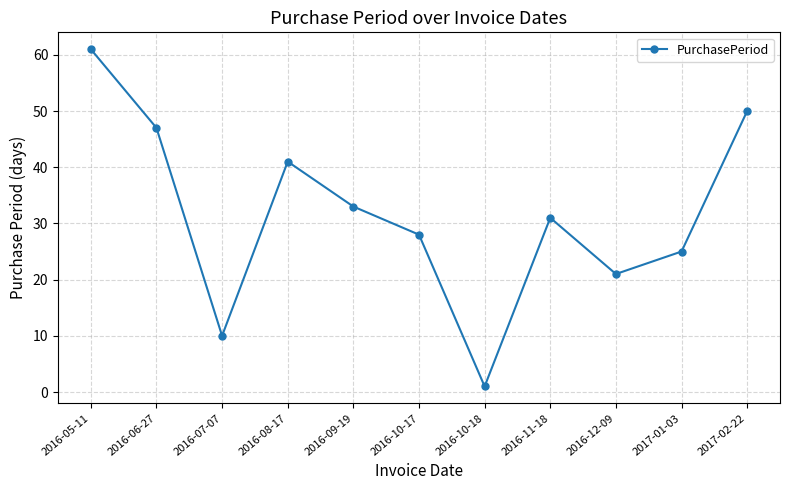

How many categories are shown in the chart?

11